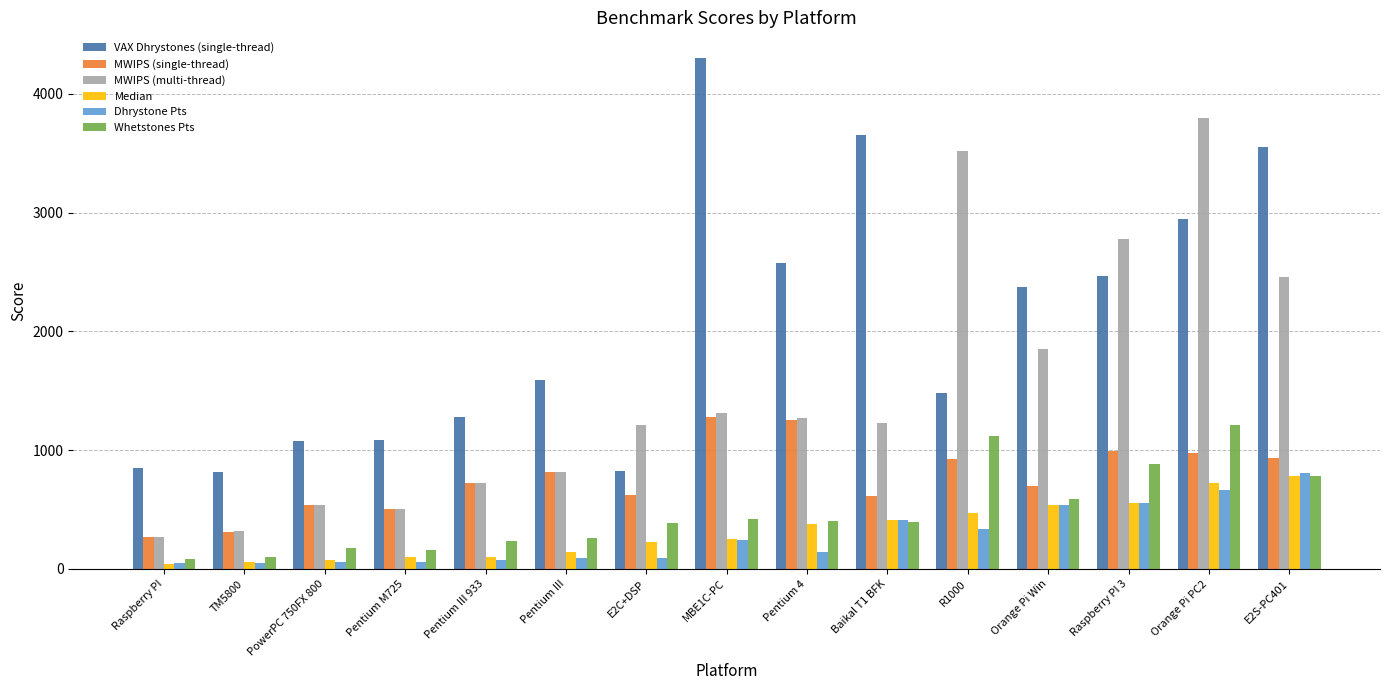

The value of Whetstones Pts at Pentium III 933 is 411.9. True or false?

False